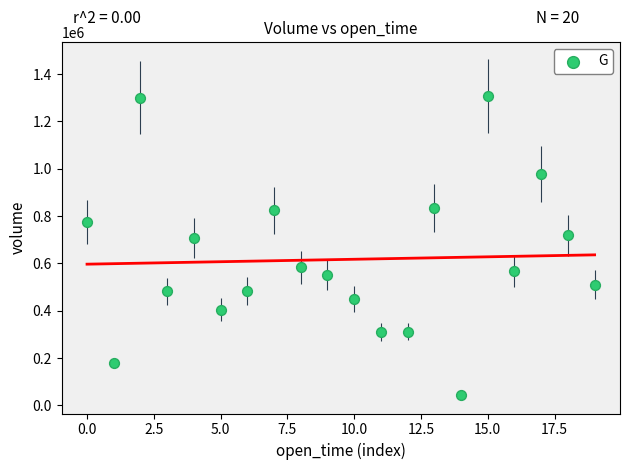

What is the range of Y values (max minus min)?

1265018